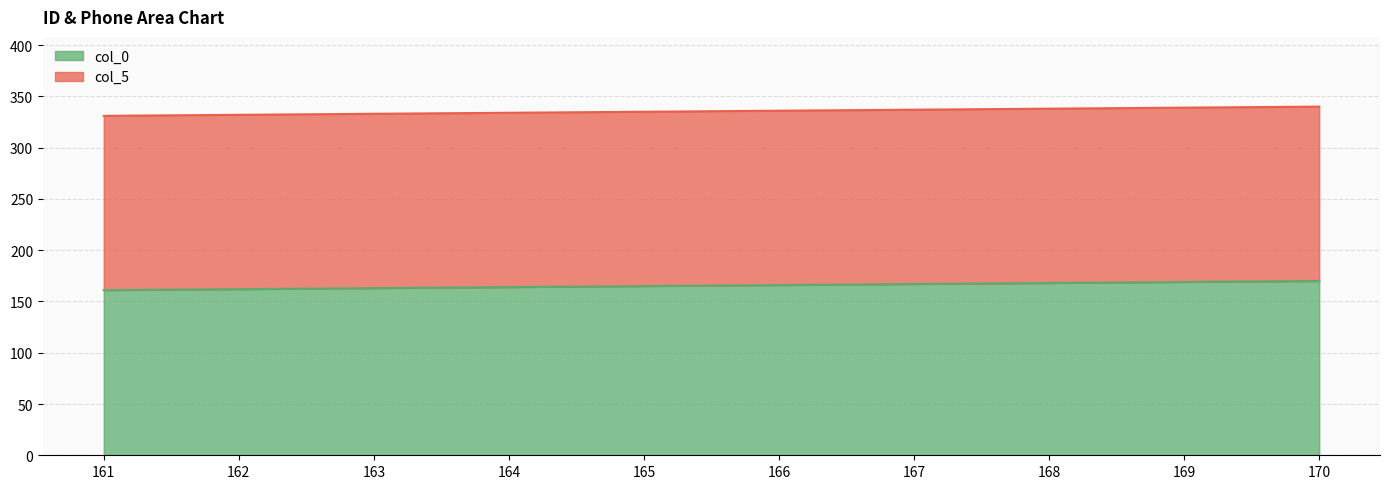

What is the minimum value shown in the chart?

161